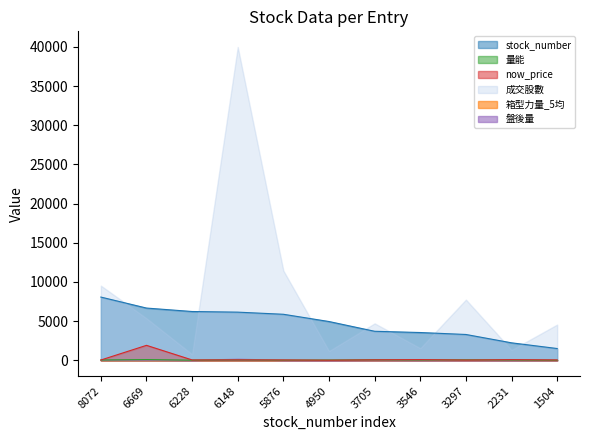

Where is the first local maximum for now_price?

6669